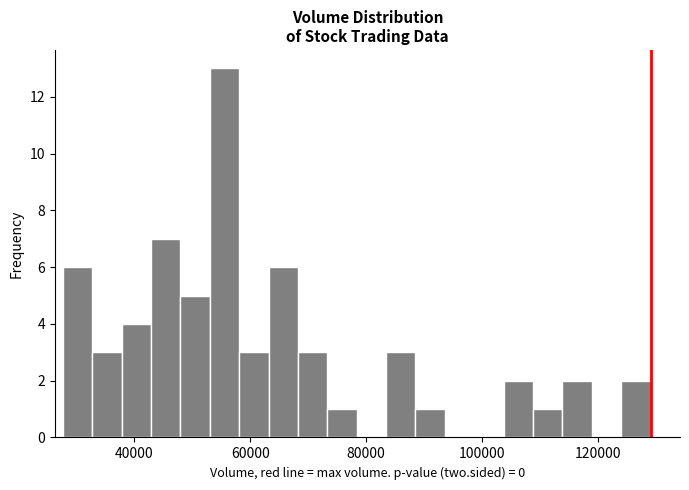

Read against the x-axis, roughly where is the centre of the tallest bar?

56000